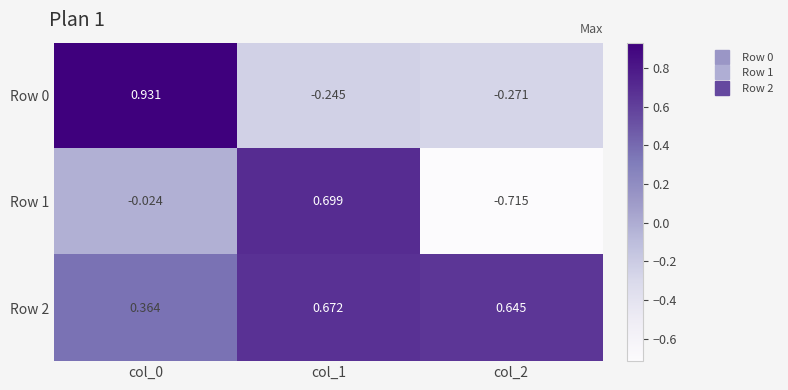

Is the value of Row 0 at col_0 greater than the value of Row 2 at col_1?

Yes